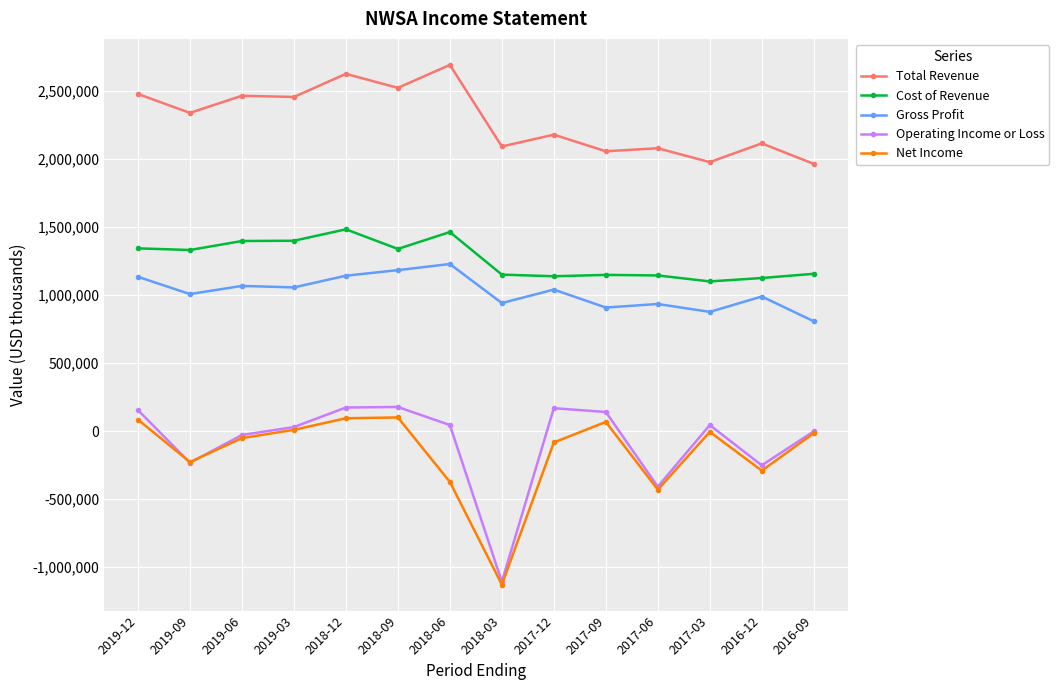

At how many categories does at least one series exceed 316985?

14